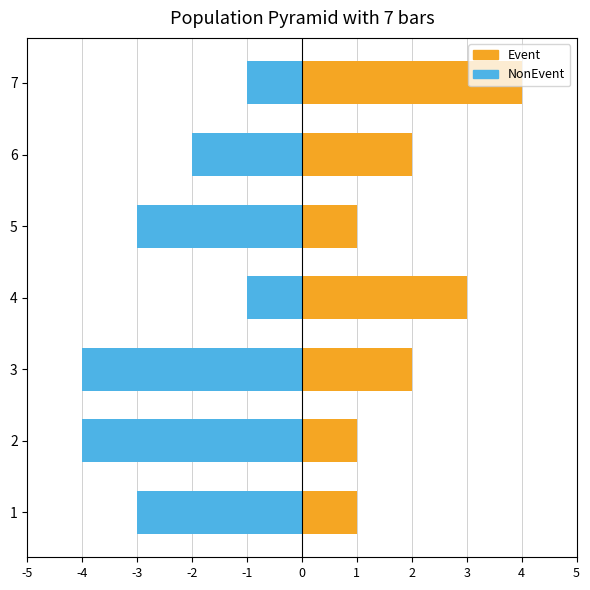

Which series has the largest total across all categories?

Event